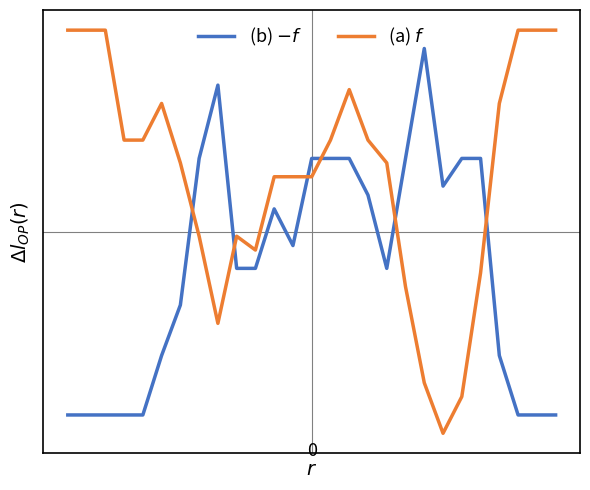

Count the number of data series in this chart.

2